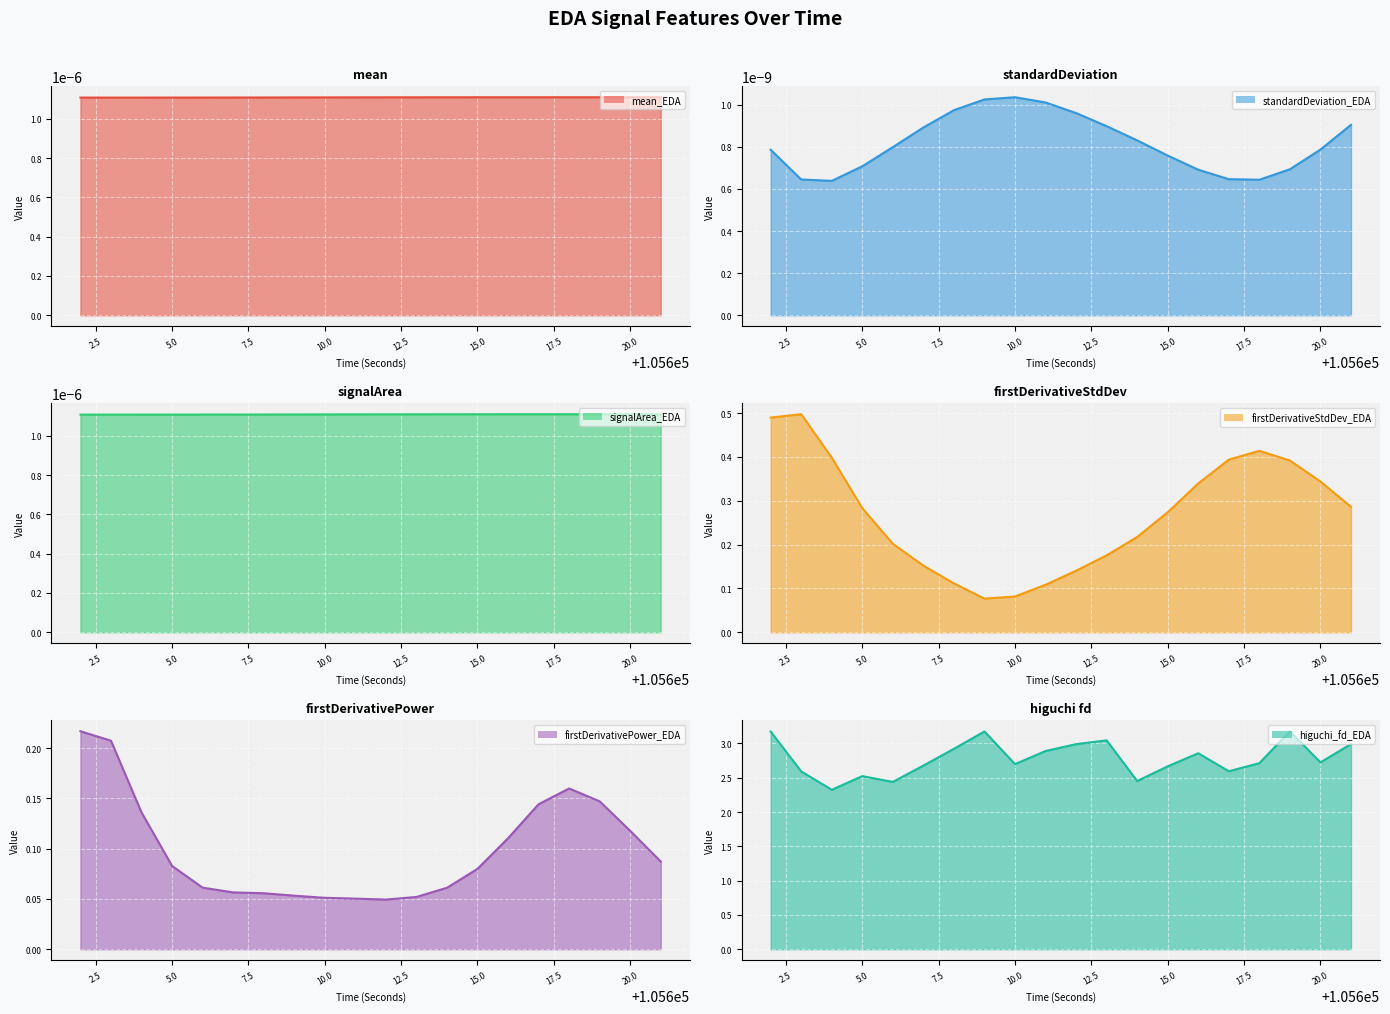

Where is higuchi_fd_EDA nearest to the value 2?

105604